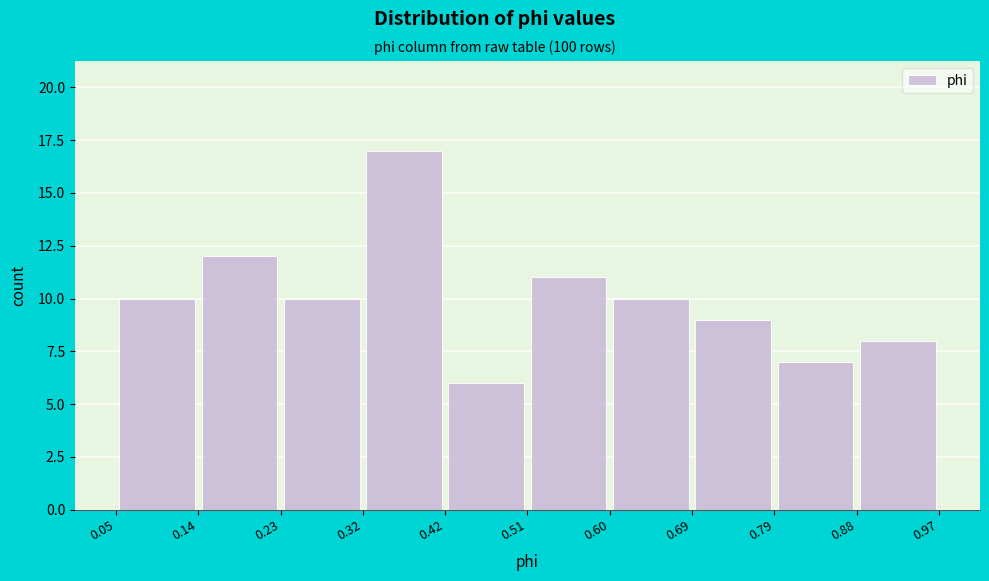

Reading left to right, list every bar in this chart as the range it spans on the x-axis followed by its height. The values are not printed on the chart, so give them approximately, as read against the axis.

0.05 to 0.14: 10
0.14 to 0.23: 12
0.23 to 0.32: 10
0.32 to 0.42: 17
0.42 to 0.51: 6
0.51 to 0.60: 11
0.60 to 0.69: 10
0.69 to 0.79: 9
0.79 to 0.88: 7
0.88 to 0.97: 8